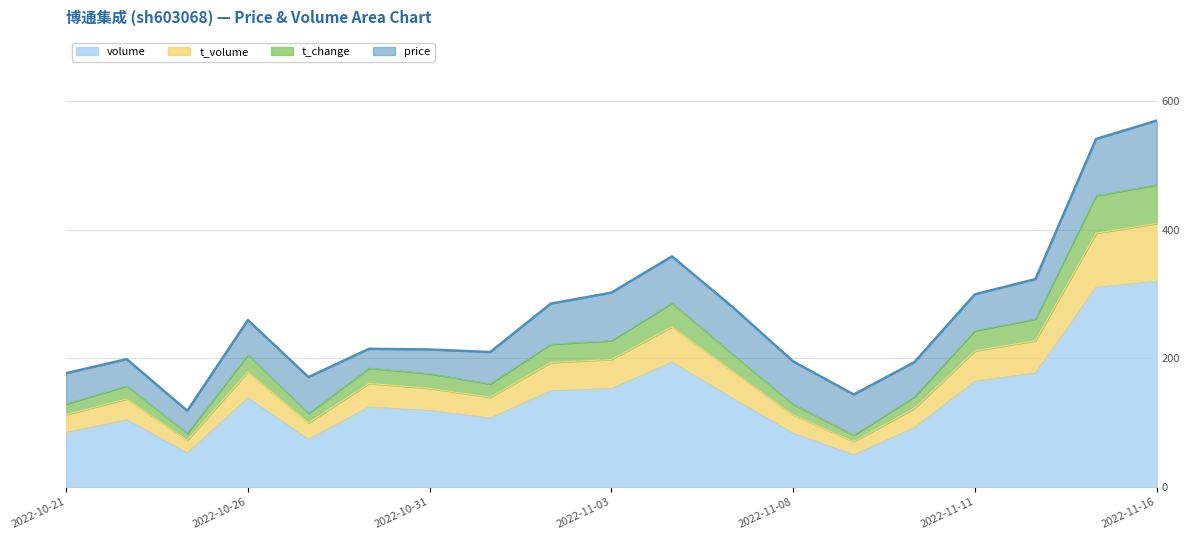

What is the approximate value of t_volume at 2022-10-26?

179.1